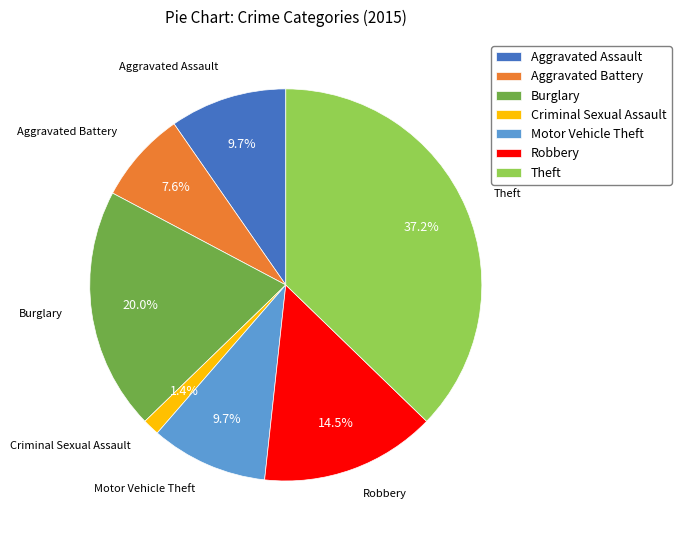

The Burglary slice represents 7% of the pie. True or false?

False